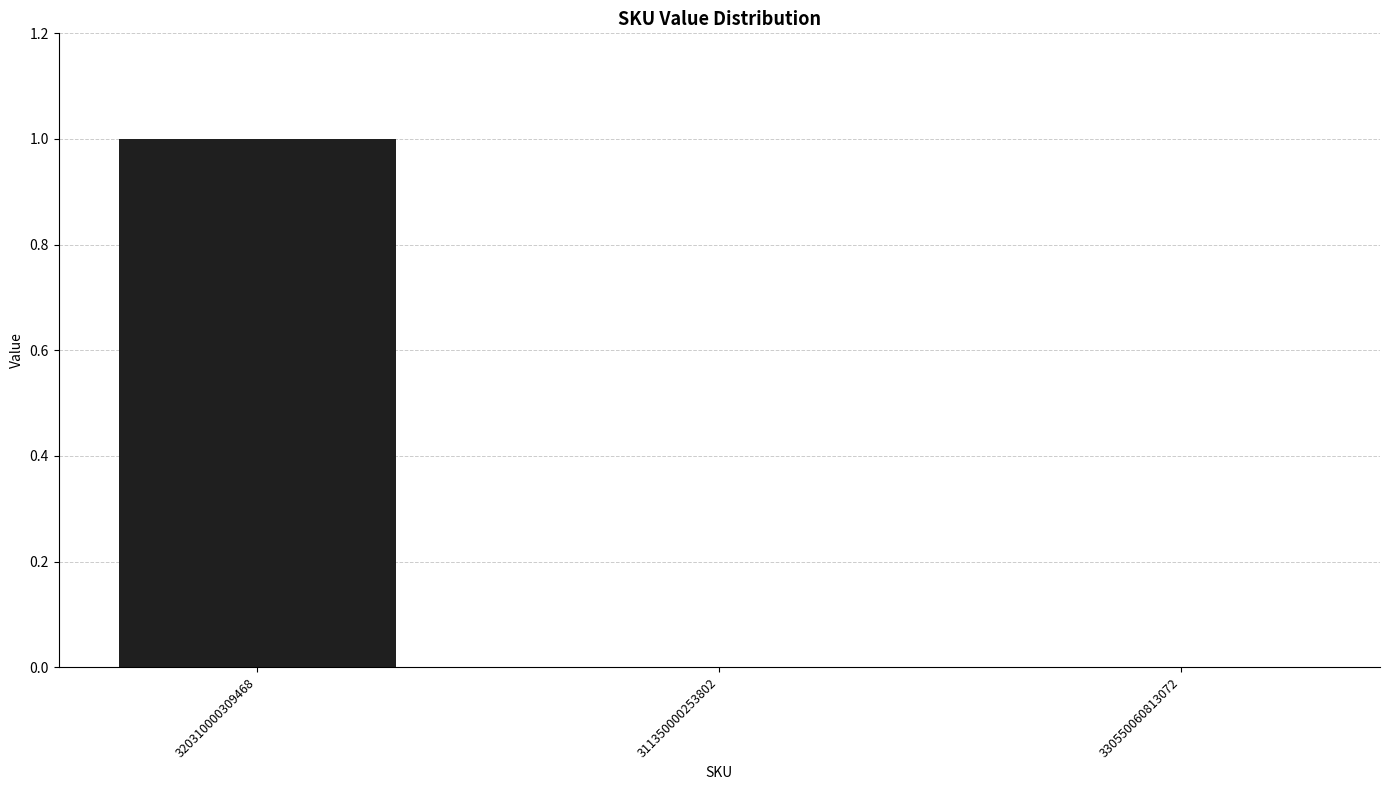

Is it true that the value at 320310000309468 is 1?

True